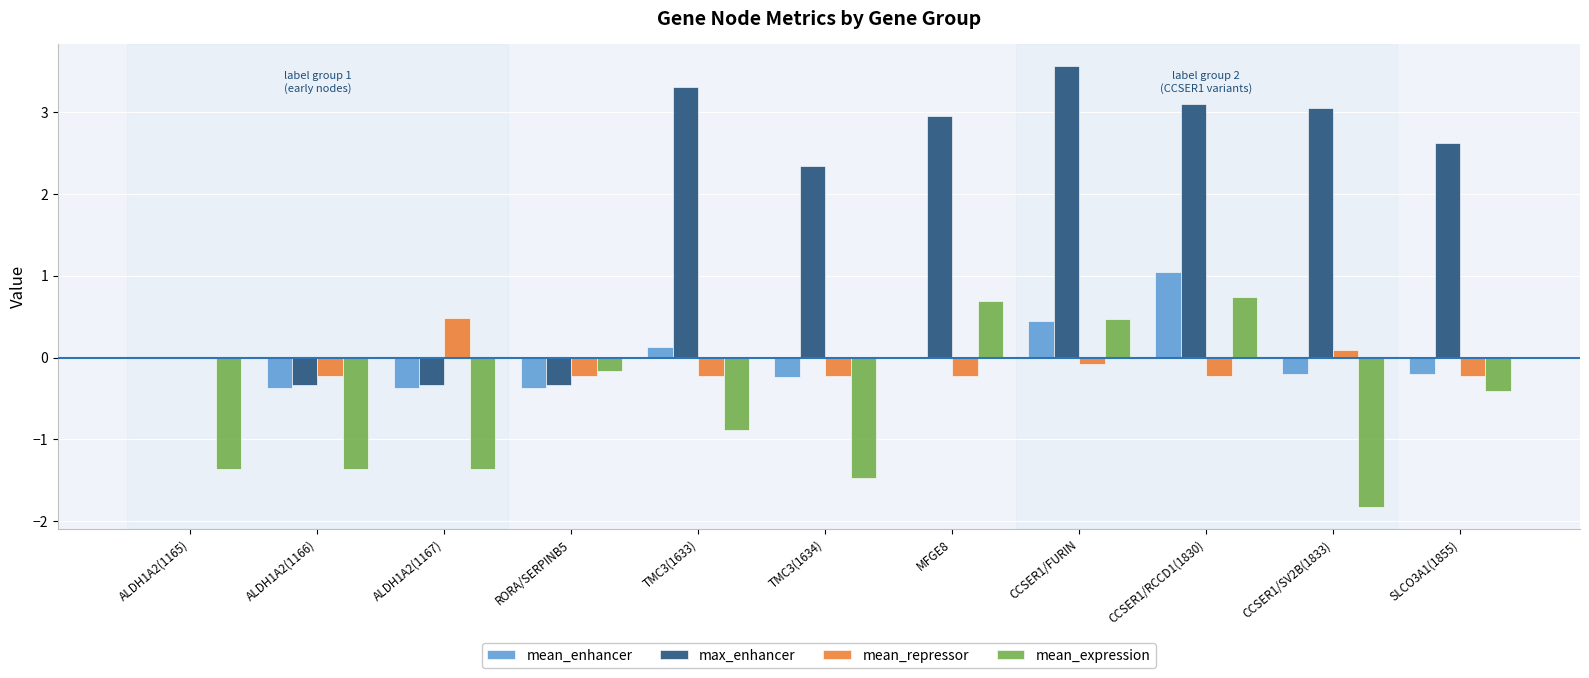

What is the maximum value shown in the chart?

3.6